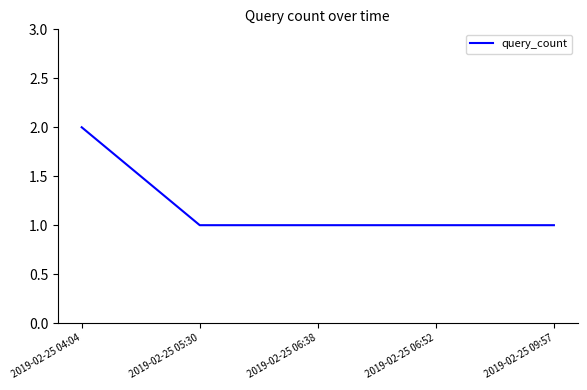

Is it true that the value at 2019-02-25 04:04 is 3?

False